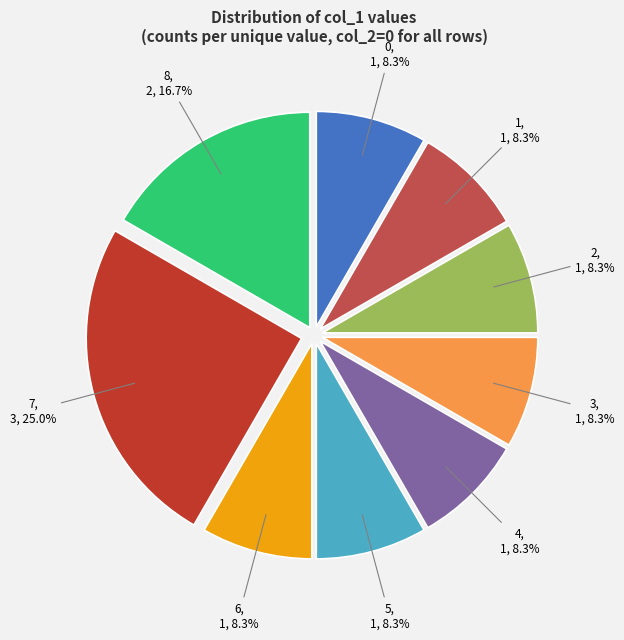

How many slices are in this pie chart?

9